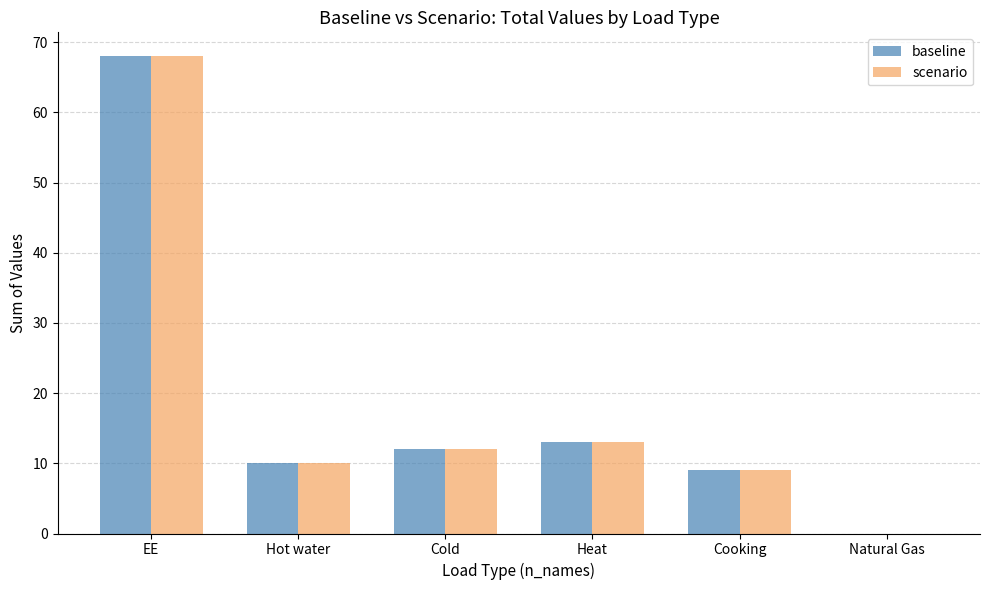

Is the value of scenario at EE greater than the value of baseline at Natural Gas?

Yes